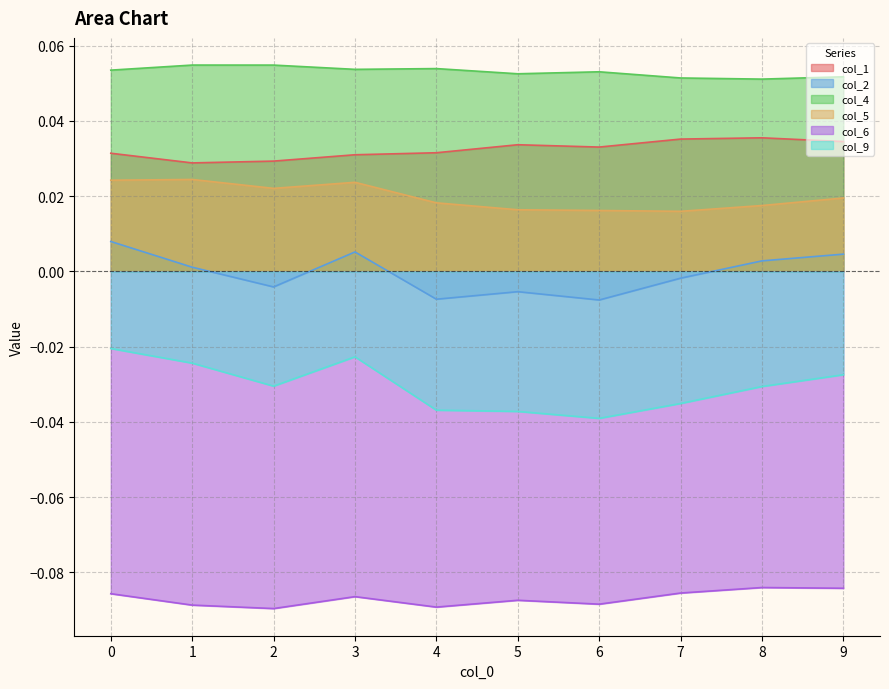

How many values in the col_2 series exceed 0?

5